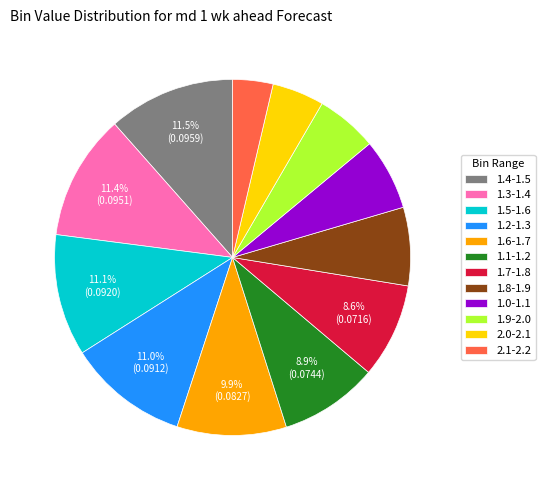

Does 1.3-1.4 account for over 50% of the chart?

No